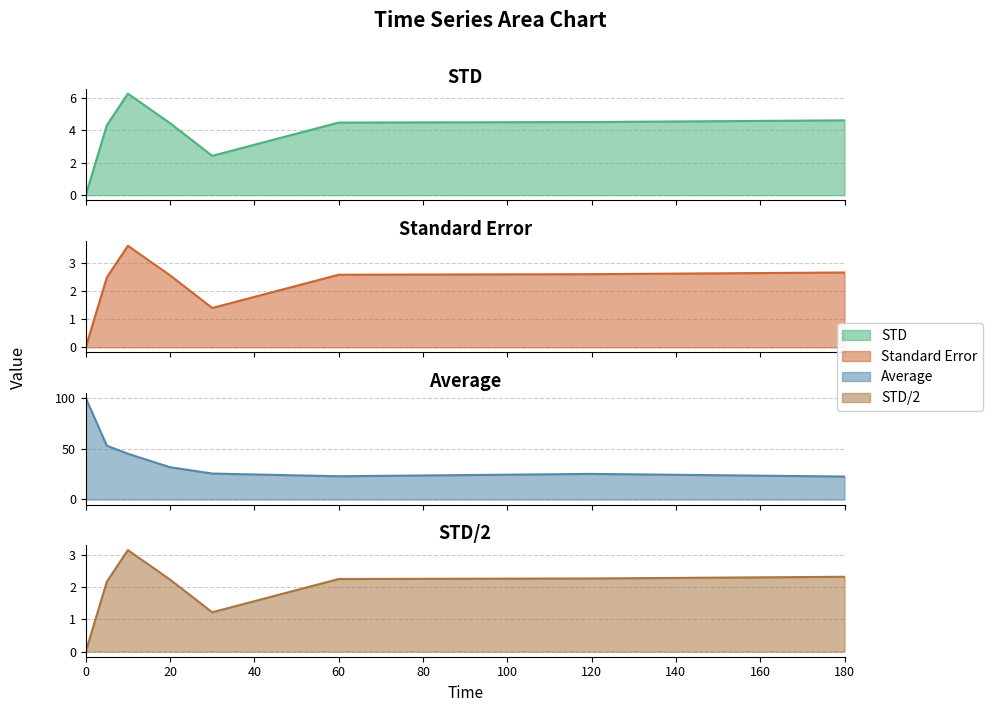

Is it true that Average equals 25.5 at 30?

True